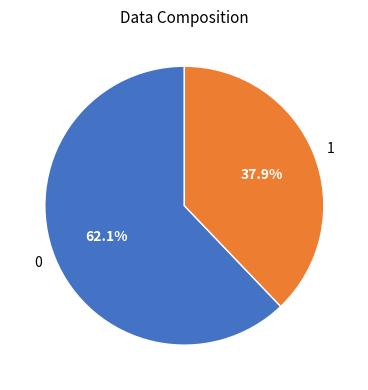

Is there a majority slice in this chart?

Yes